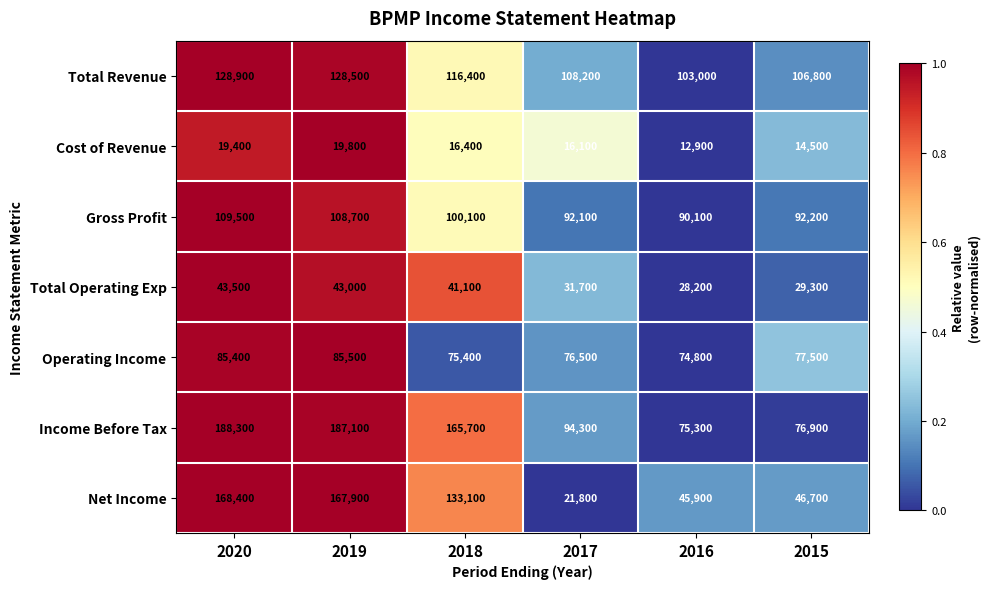

How many distinct data groups are displayed?

7